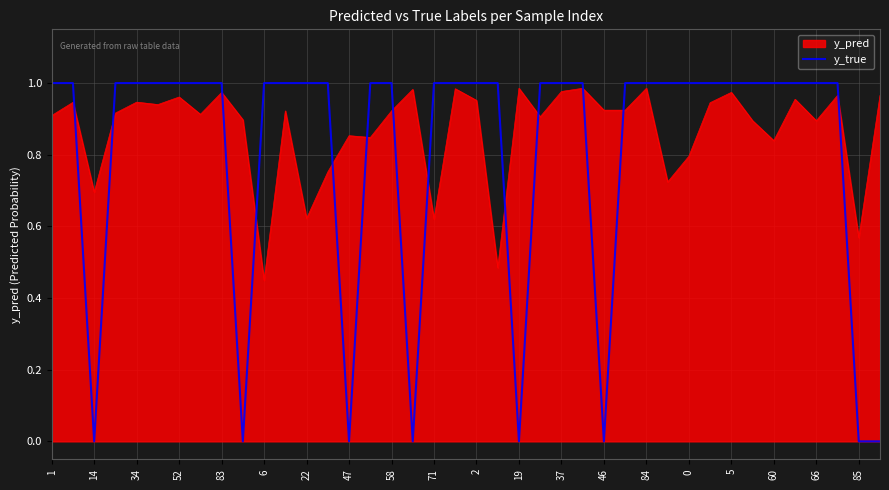

List the series in order of their overall mean, highest first.

y_pred, y_true